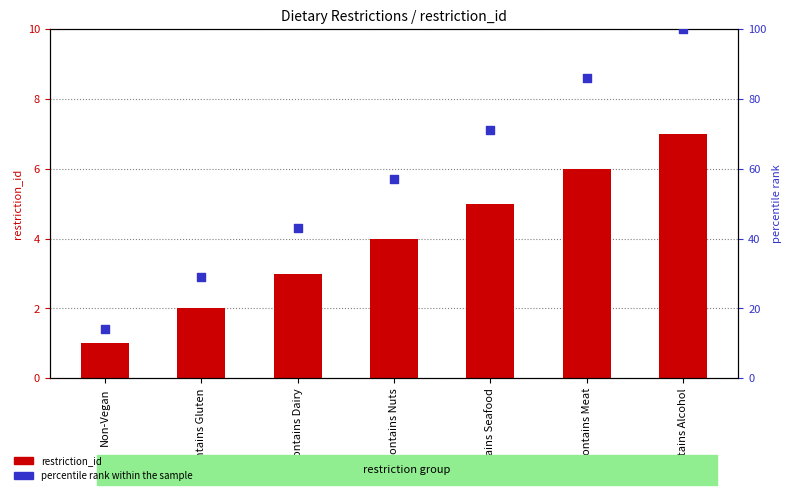

What is the total value across all series at Contains Meat?

92